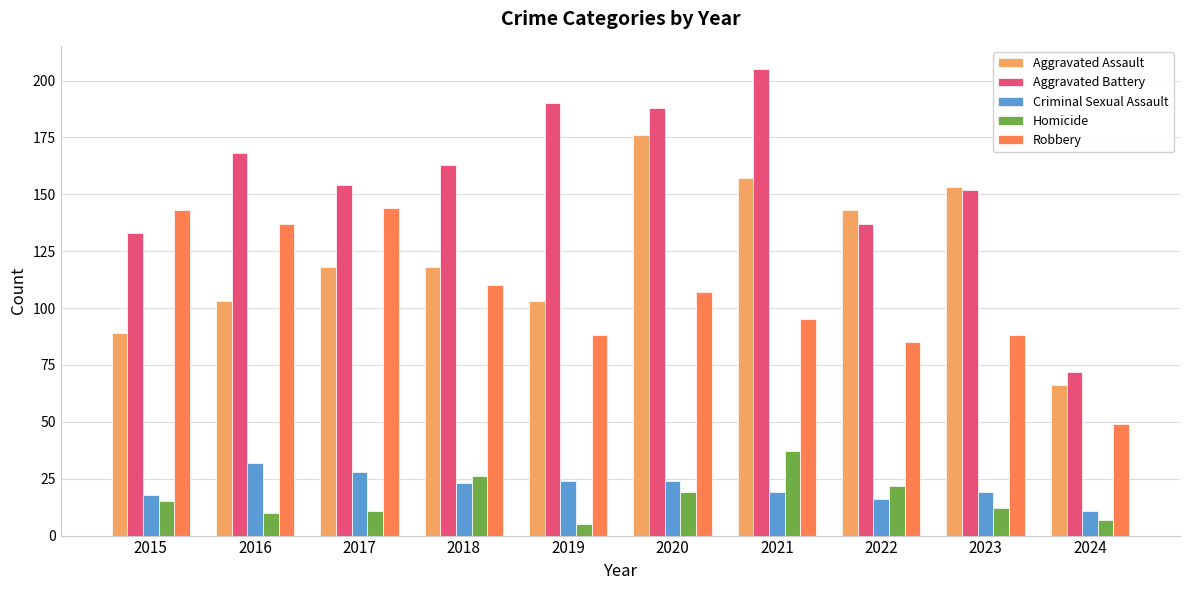

At how many categories does at least one series exceed 38?

10